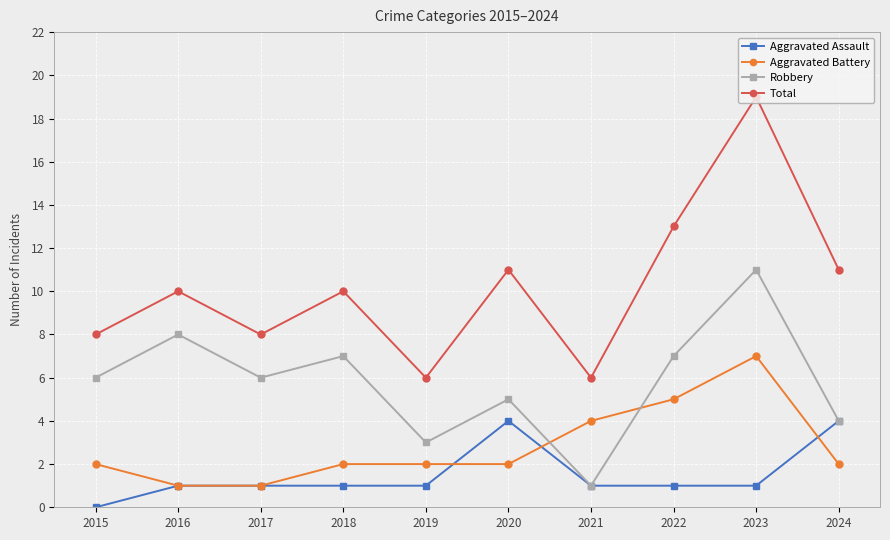

Which series has the largest range (max minus min)?

Total